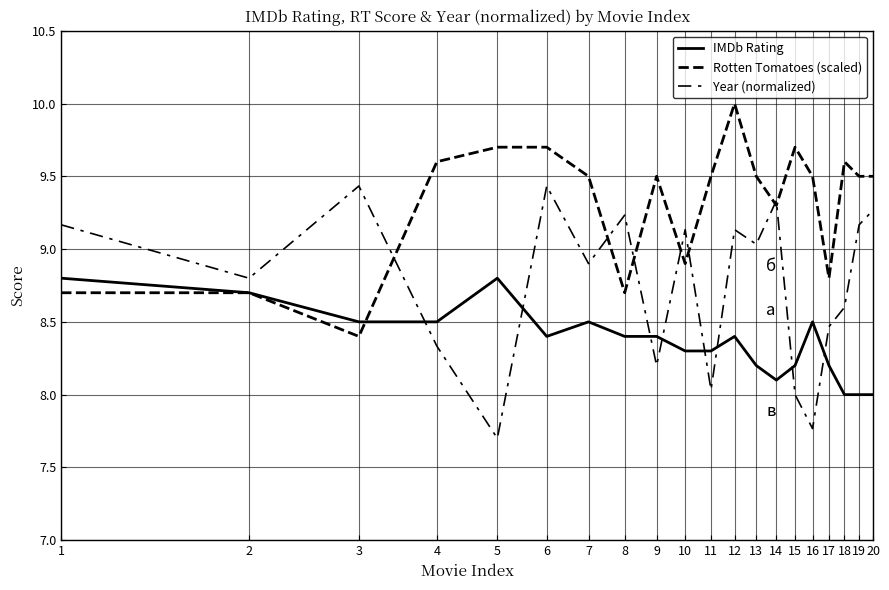

What is the value of the Rotten Tomatoes (scaled) point at the 13th from the left?

9.5